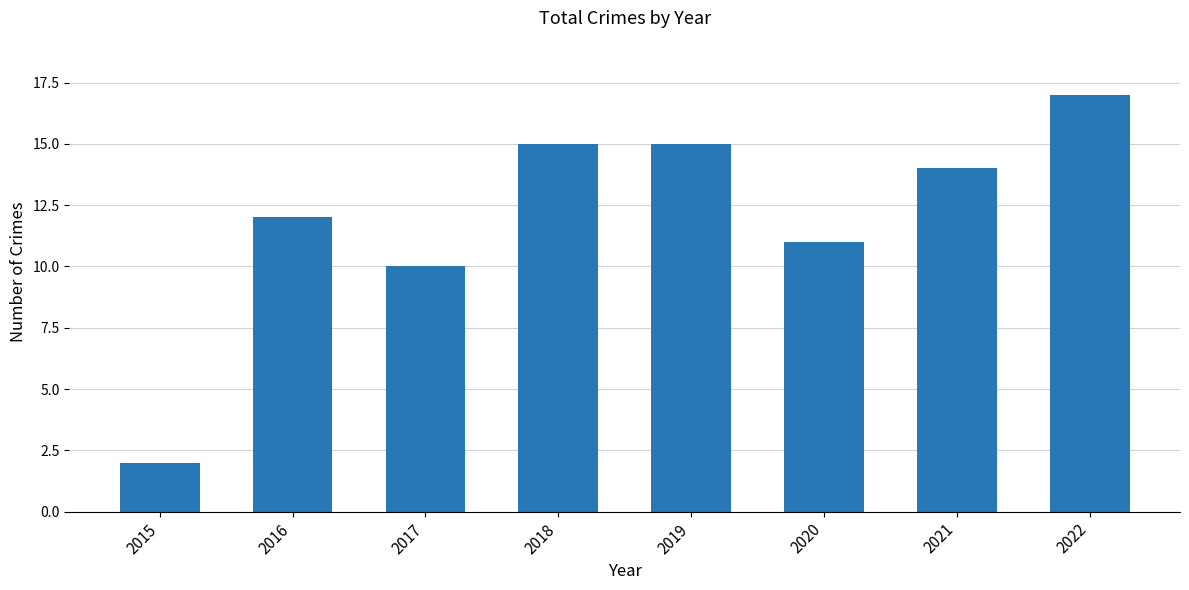

What is the ratio of the value at 2021 to the value at 2022?

0.8